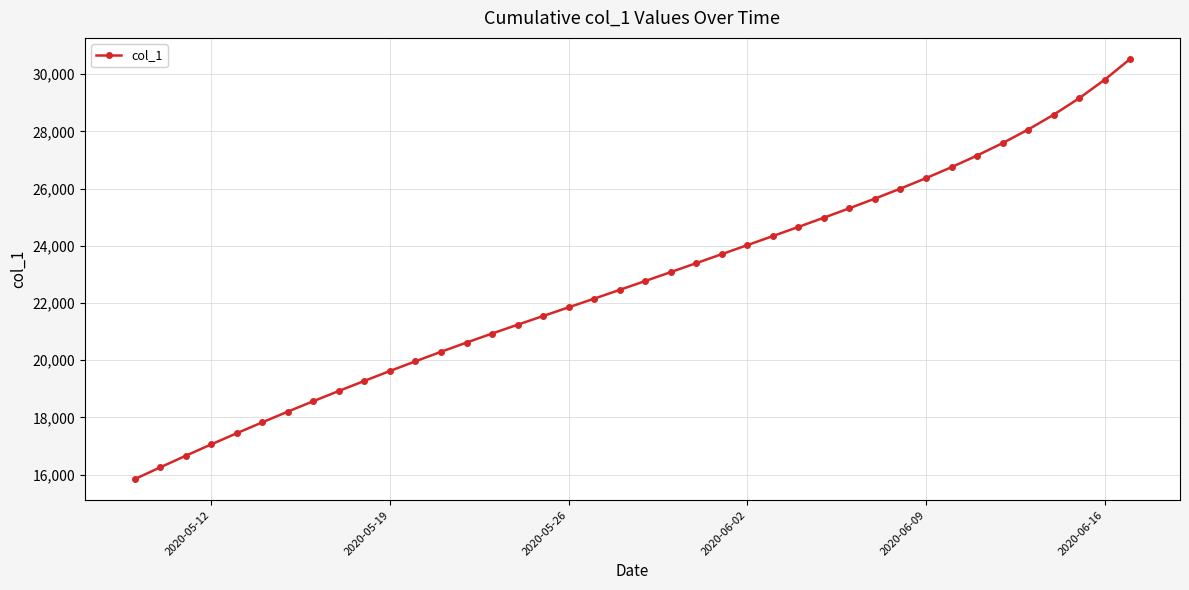

True or false: there are more than 2 points higher than both neighbors.

False